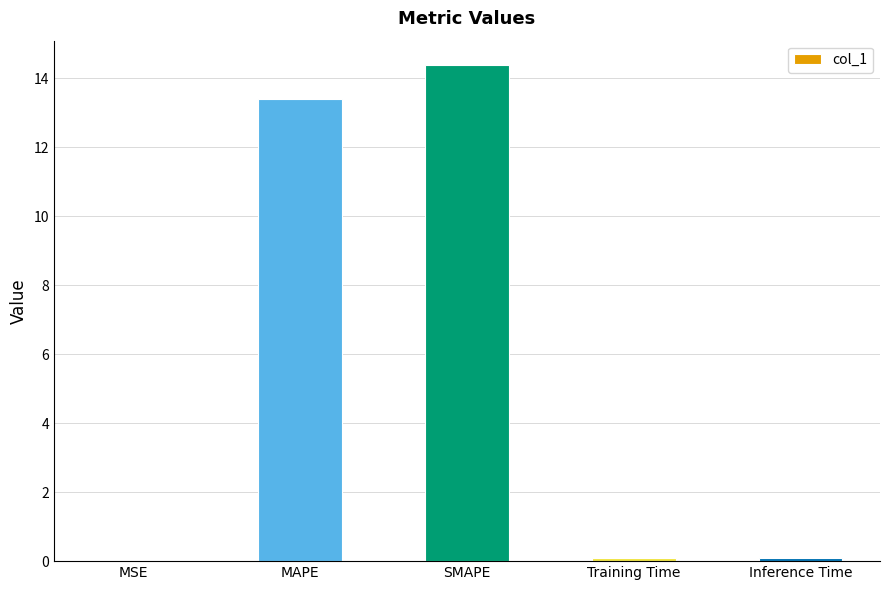

What is the sum of all values?

27.9